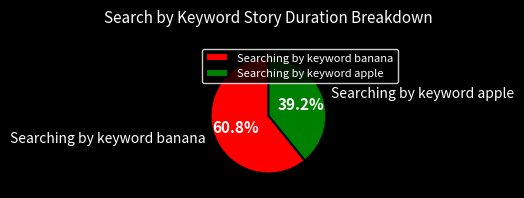

Is it true that Searching by keyword banana is 54% of the pie?

False